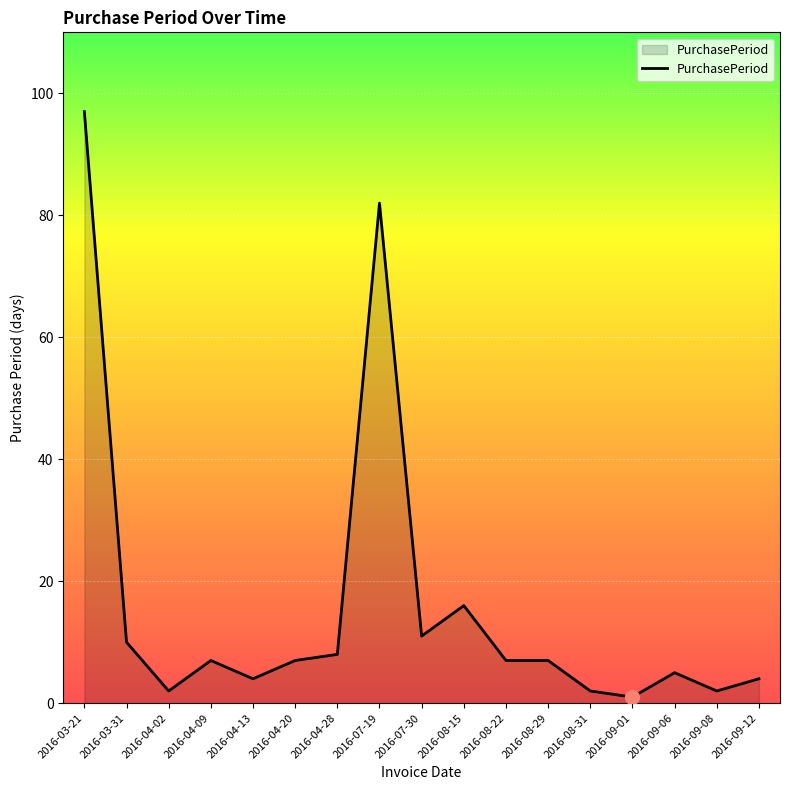

Reading left to right, what are all the values shown in this chart?

2016-03-21=97	2016-03-31=10	2016-04-02=2	2016-04-09=7	2016-04-13=4	2016-04-20=7	2016-04-28=8	2016-07-19=82	2016-07-30=11	2016-08-15=16	2016-08-22=7	2016-08-29=7	2016-08-31=2	2016-09-01=1	2016-09-06=5	2016-09-08=2	2016-09-12=4